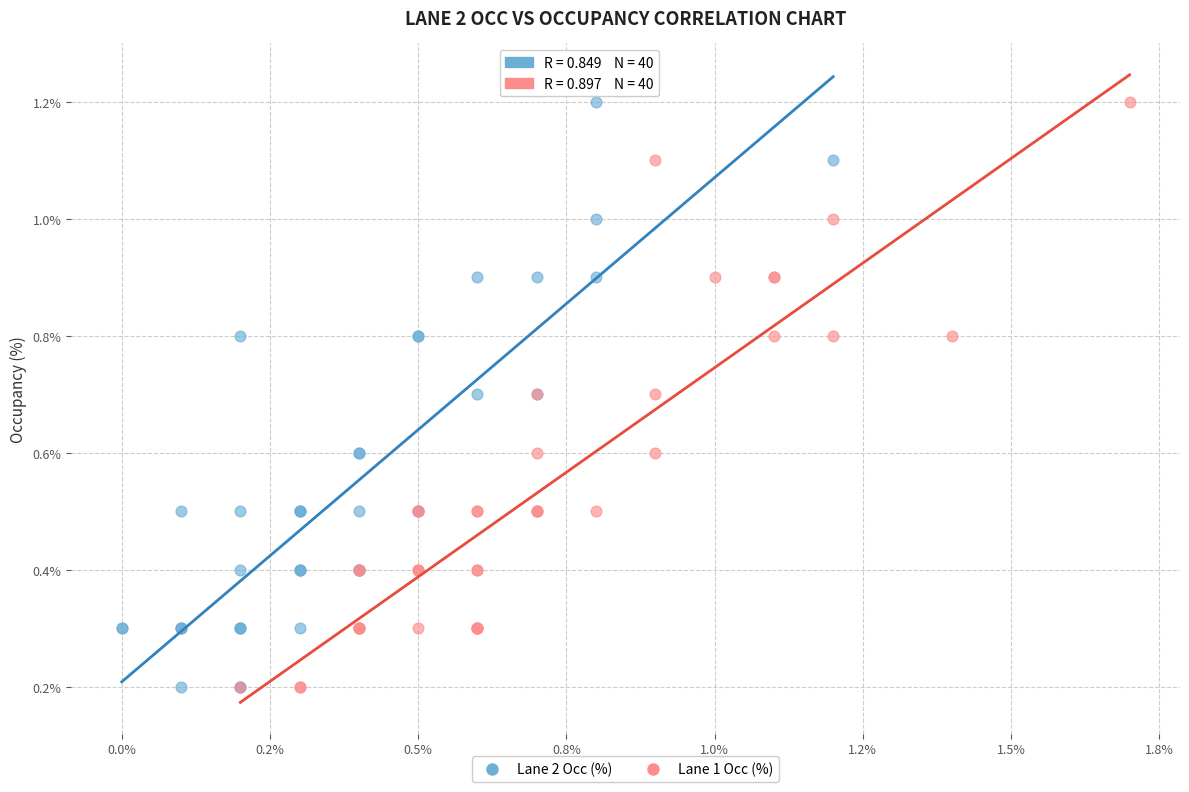

What are all the series names shown in the legend?

Lane 2 Occ (%), Lane 1 Occ (%)